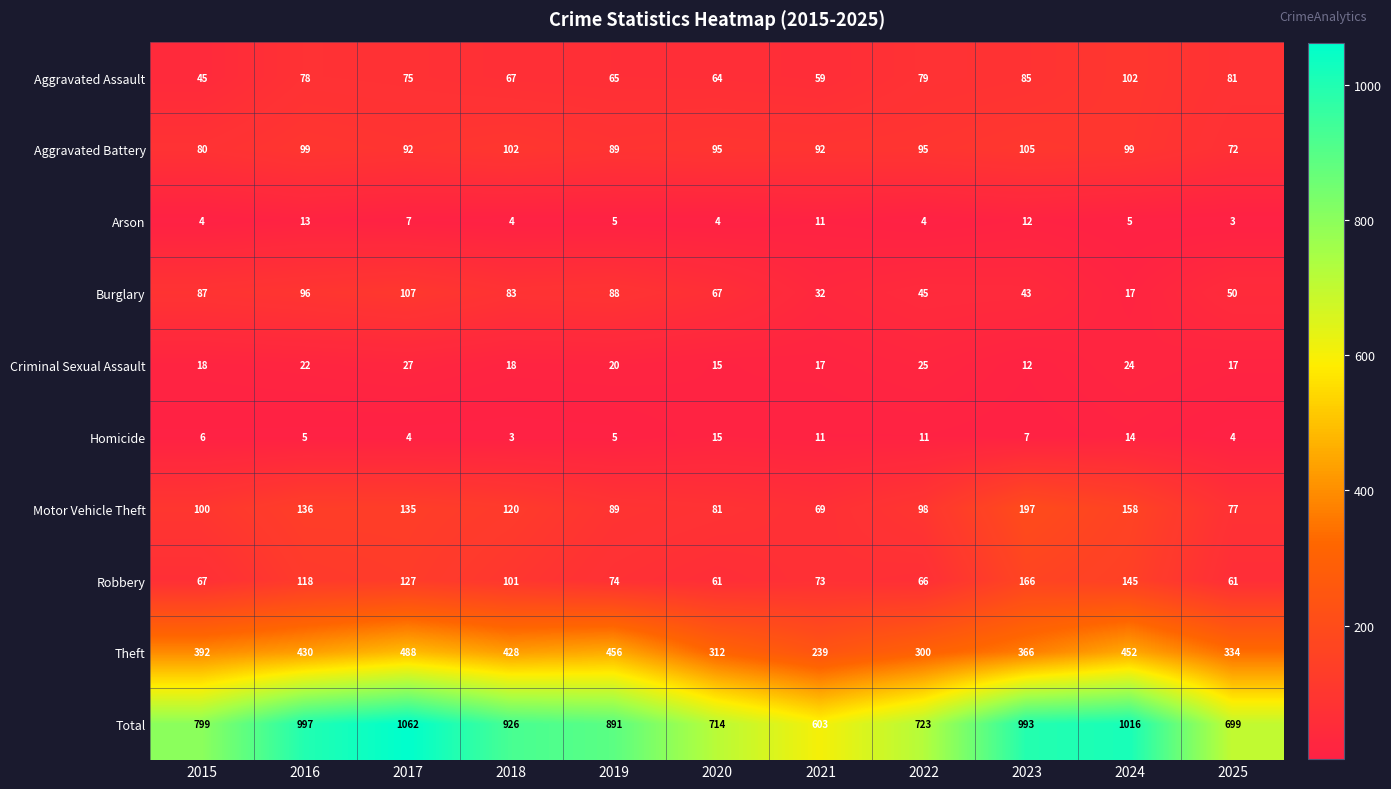

True or false: Aggravated Battery has a value of 107 at 2015.

False